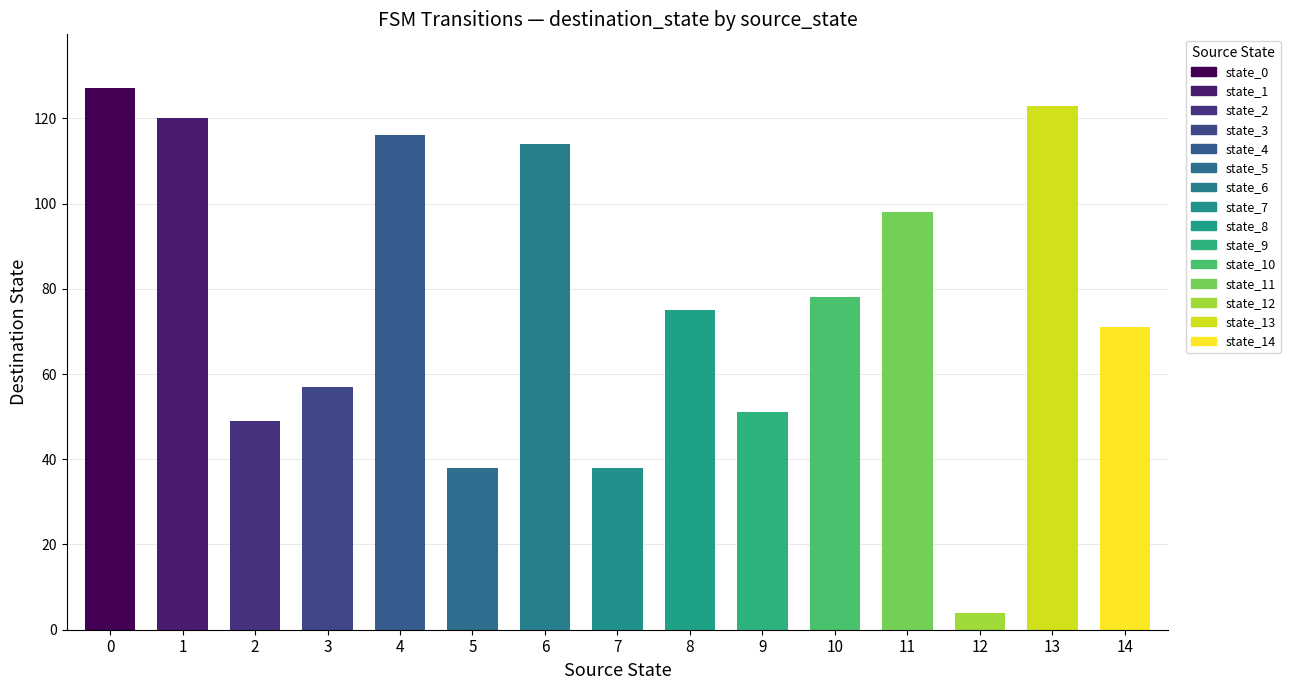

Is it true that source_state equals 5 at 4?

False